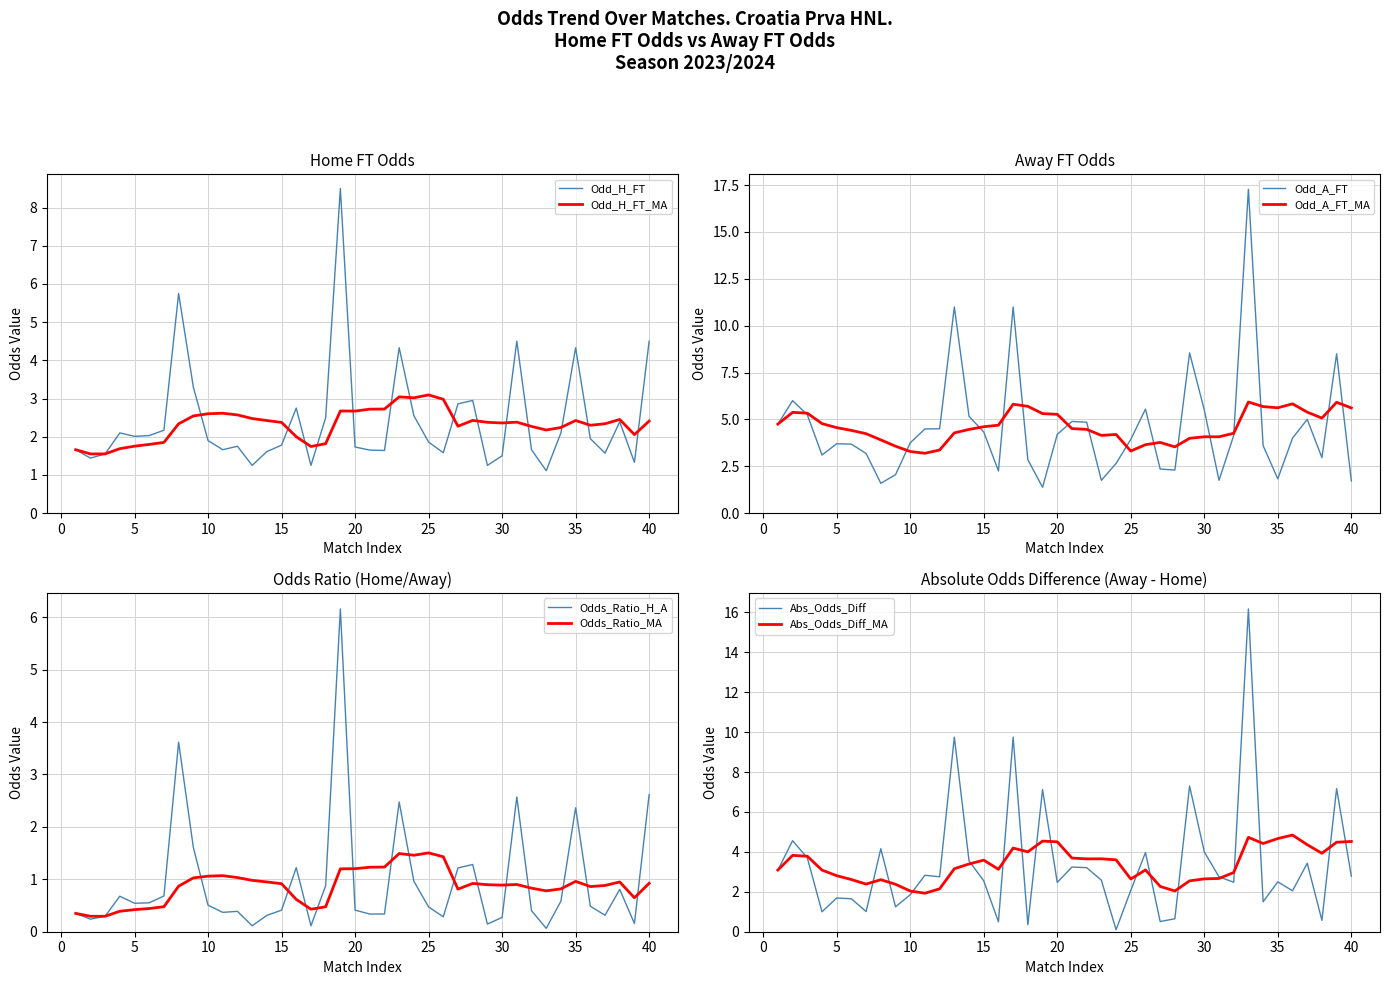

How many times do Odd_A_FT and Odd_H_FT cross each other?

15